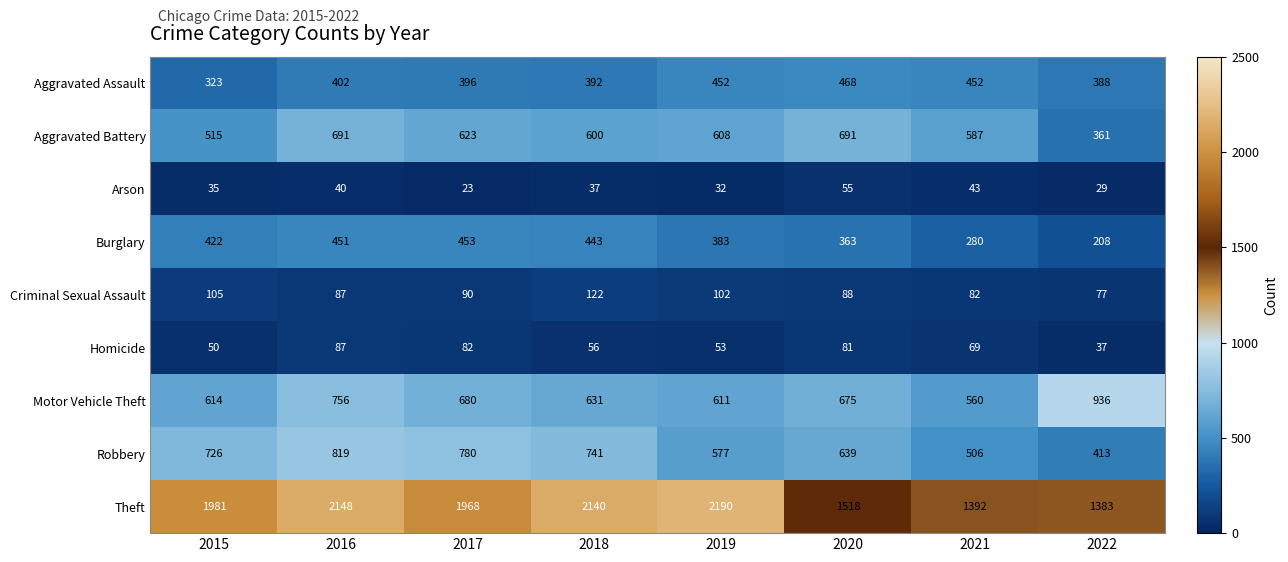

At which label is Motor Vehicle Theft closest to 748?

2016